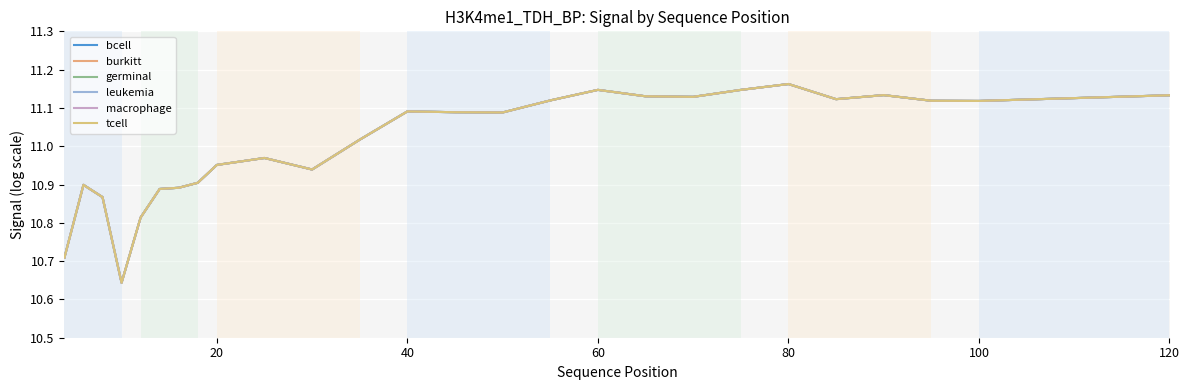

True or false: leukemia and burkitt cross at least once.

False